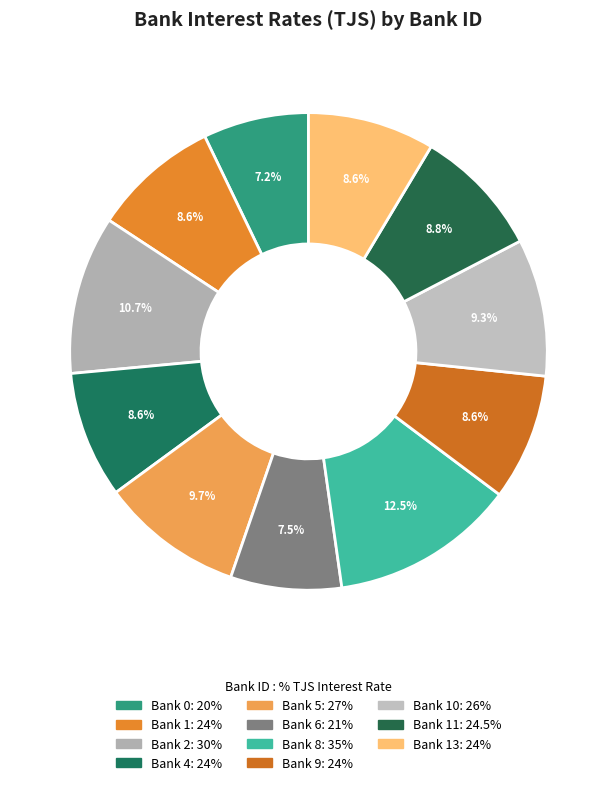

What is the largest slice in the pie chart?

8